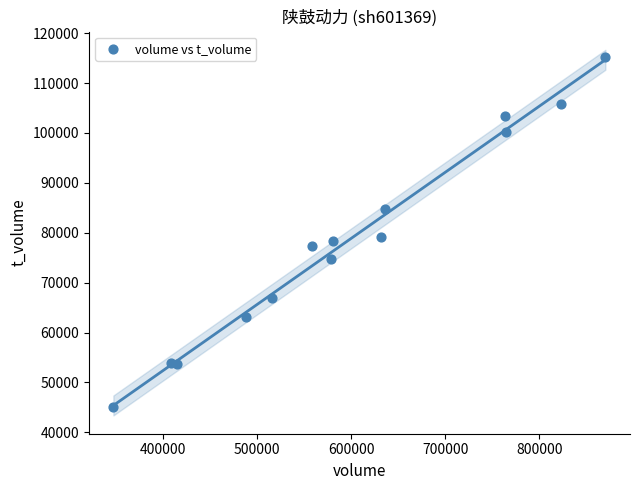

What is the range of Y values (max minus min)?

70059